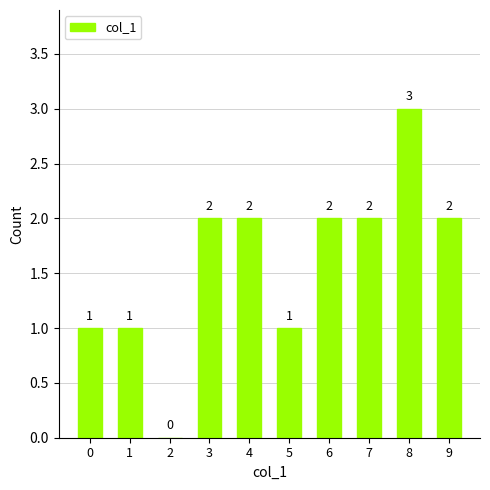

Count the values in the range 1 to 2.

8